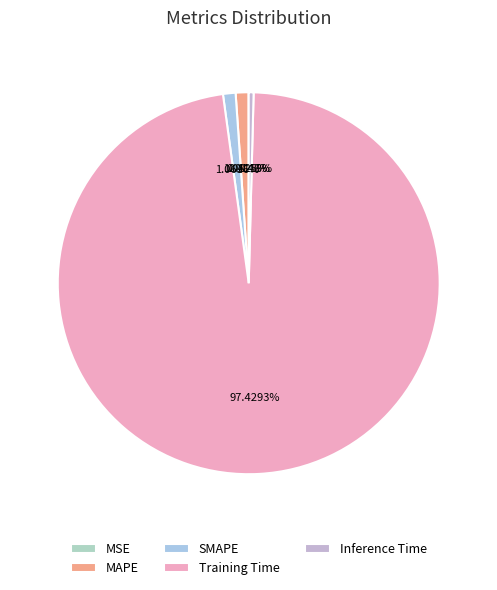

Which slice is the largest?

Training Time